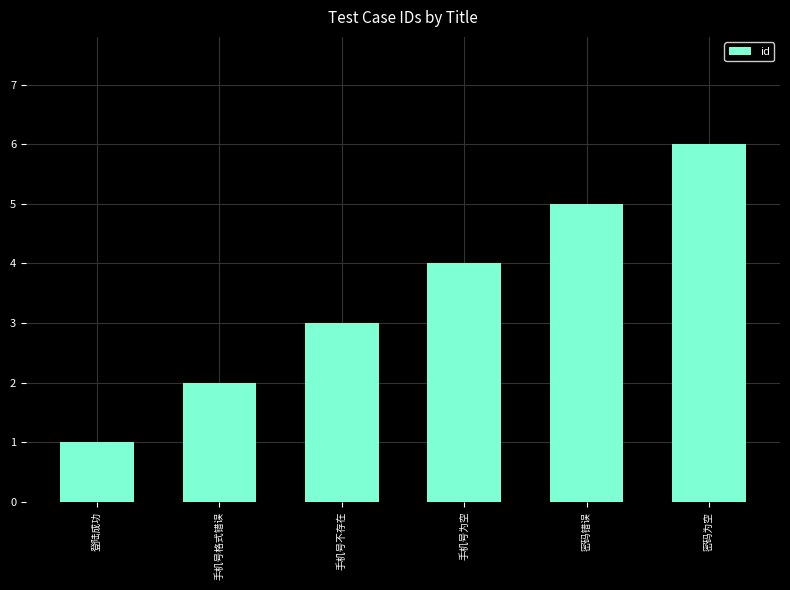

Which label corresponds to the smallest value in the chart?

登陆成功